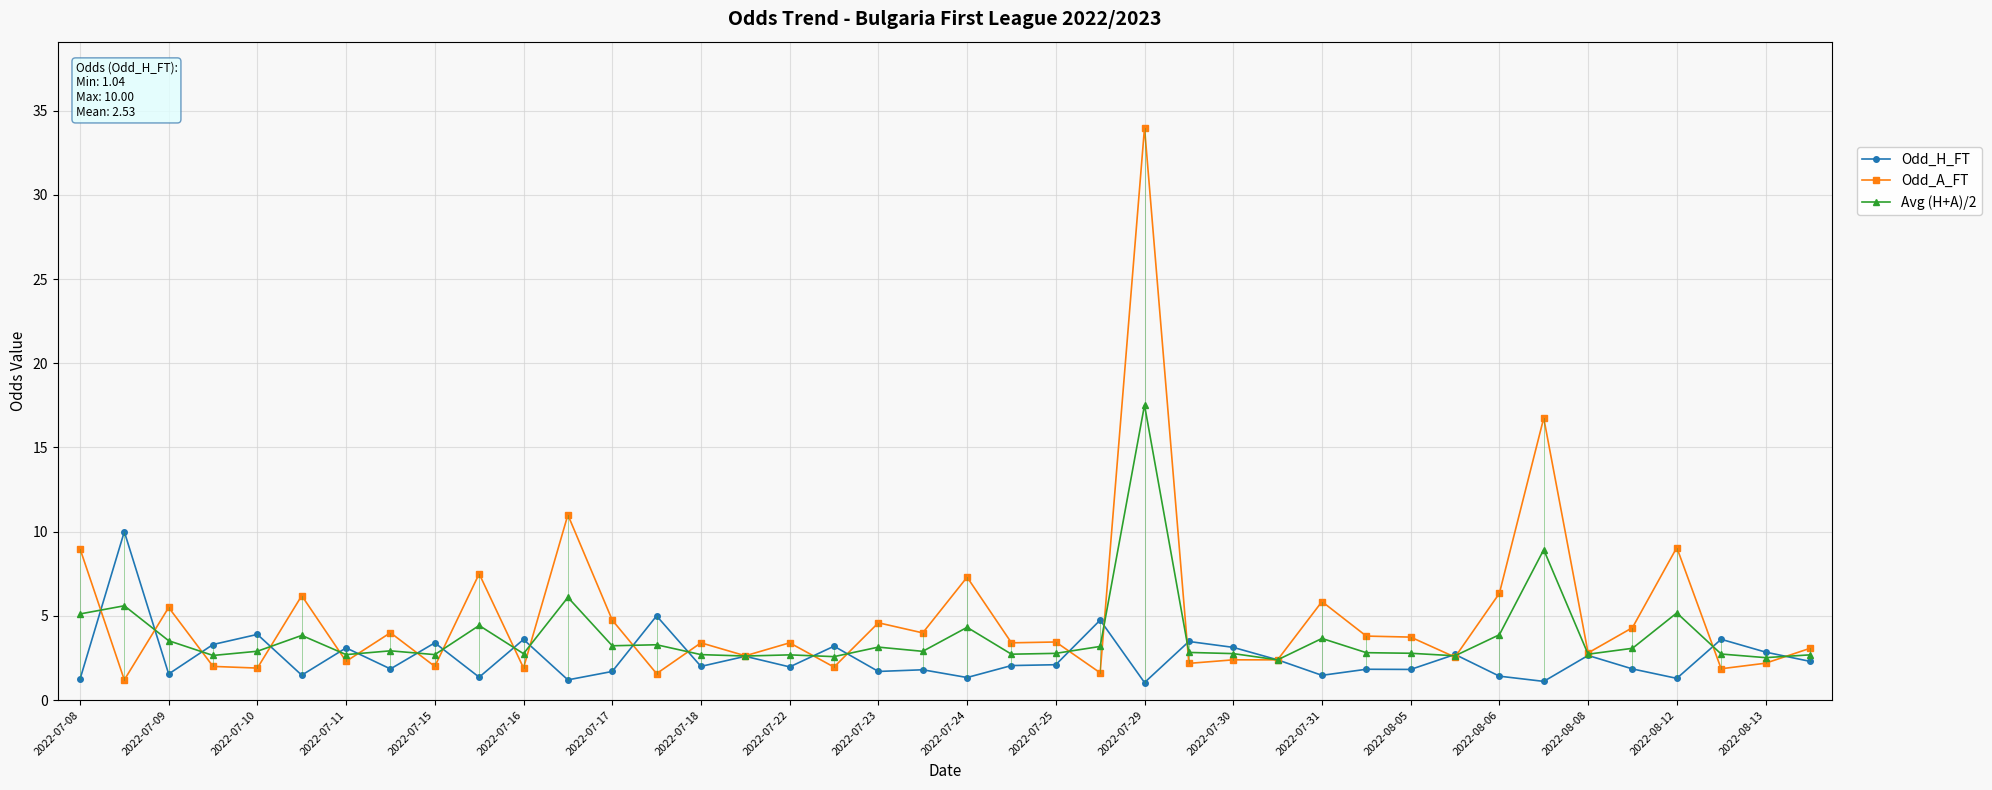

What is the minimum value shown in the chart?

1.0